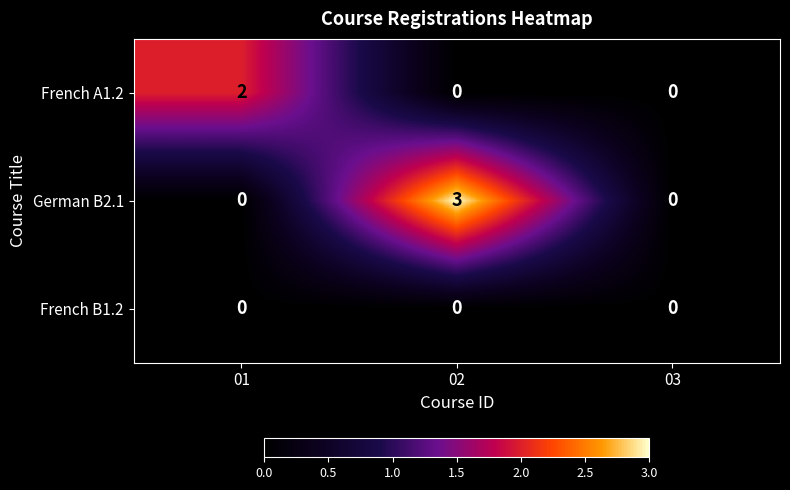

Between 02 and 03, which series saw the biggest shift?

German B2.1